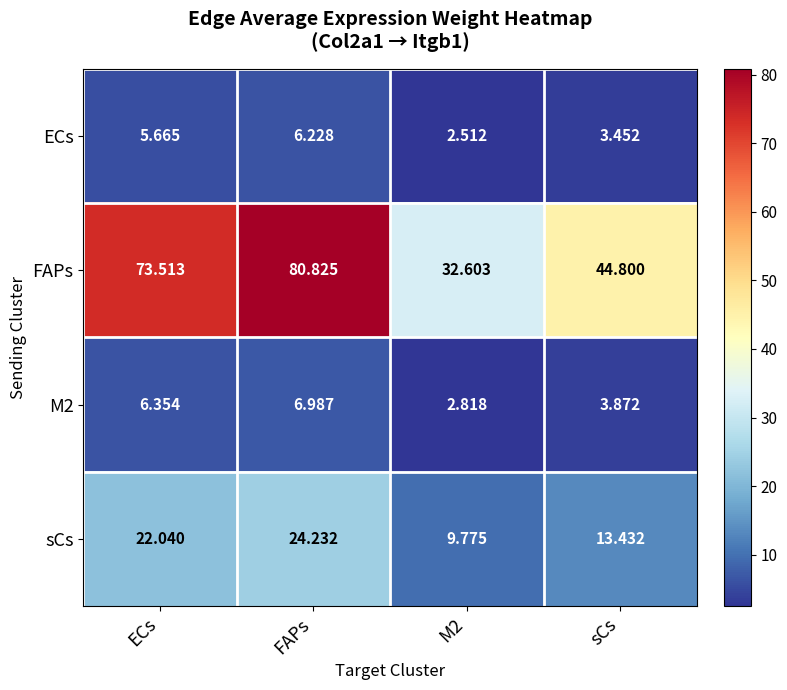

Between M2 and sCs, which series saw the biggest shift?

FAPs